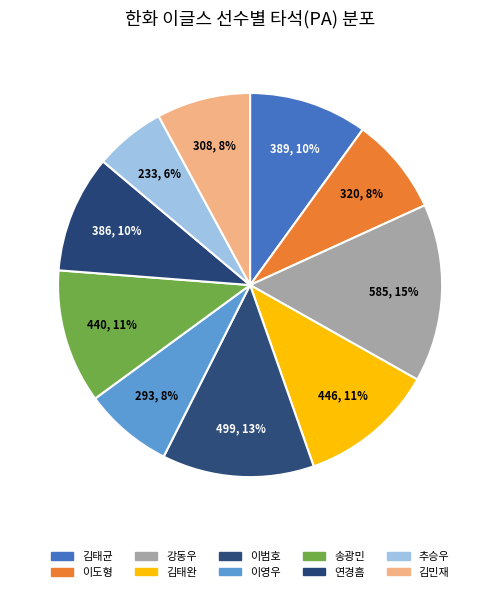

Is it true that 김태완 is 11% of the pie?

True